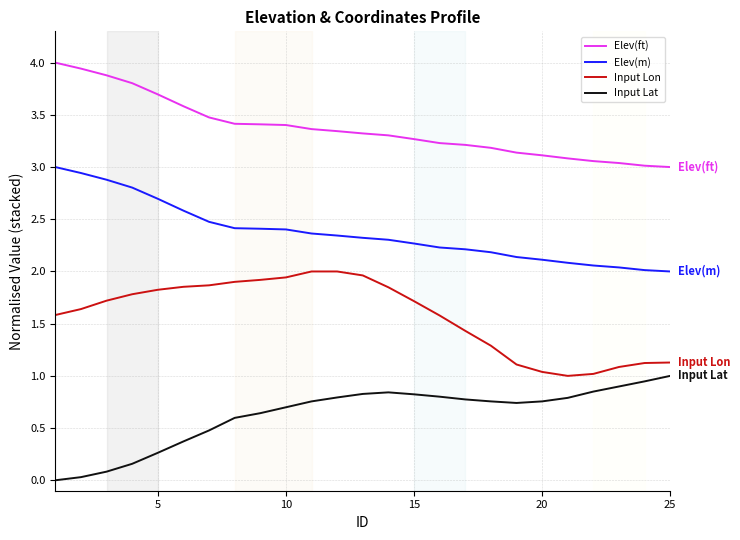

True or false: Input Lon and Elev(m) intersect in this chart.

False